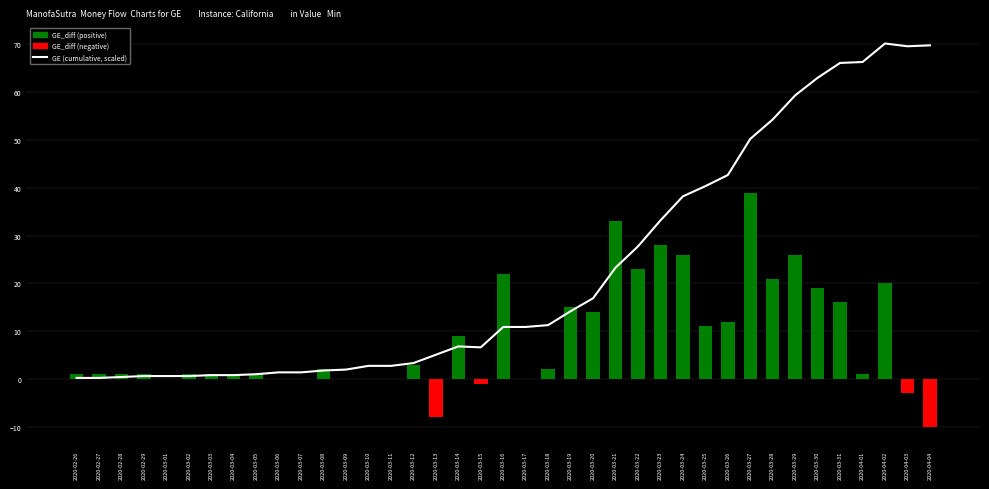

How many negative values does the GE_diff series have?

4